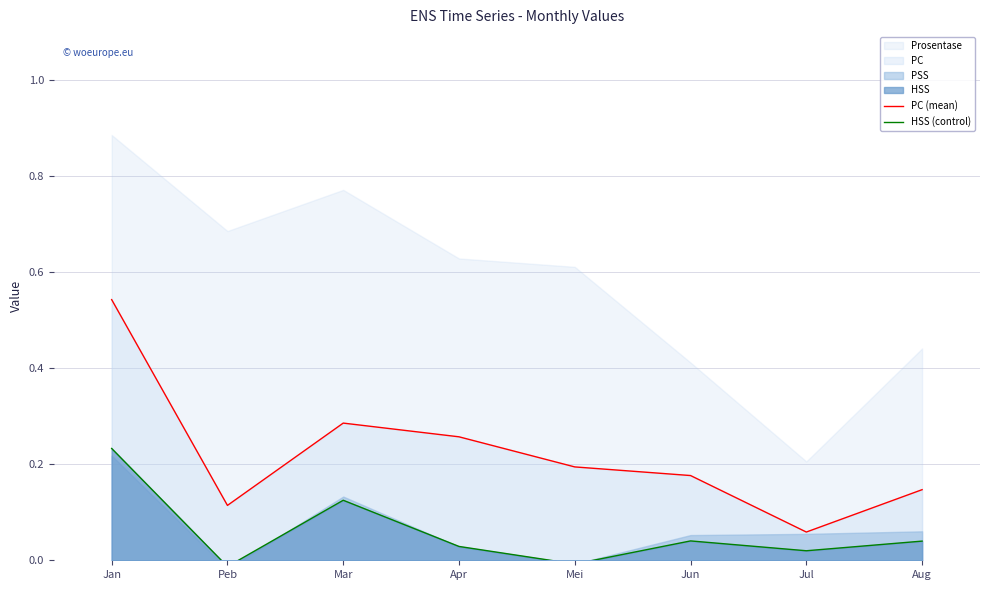

The PC (mean) series shows 0.1 at Mar. True or false?

False